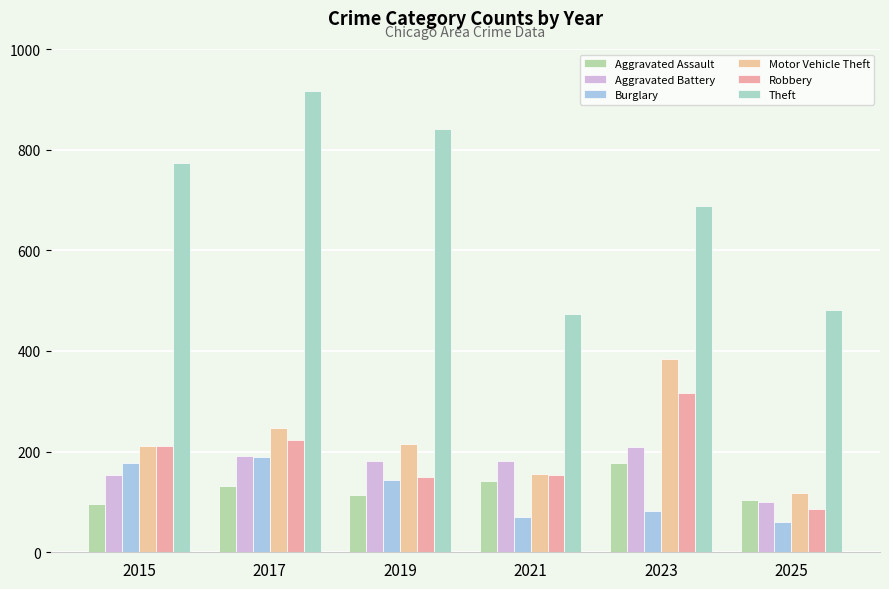

Which series has the largest total across all categories?

Theft